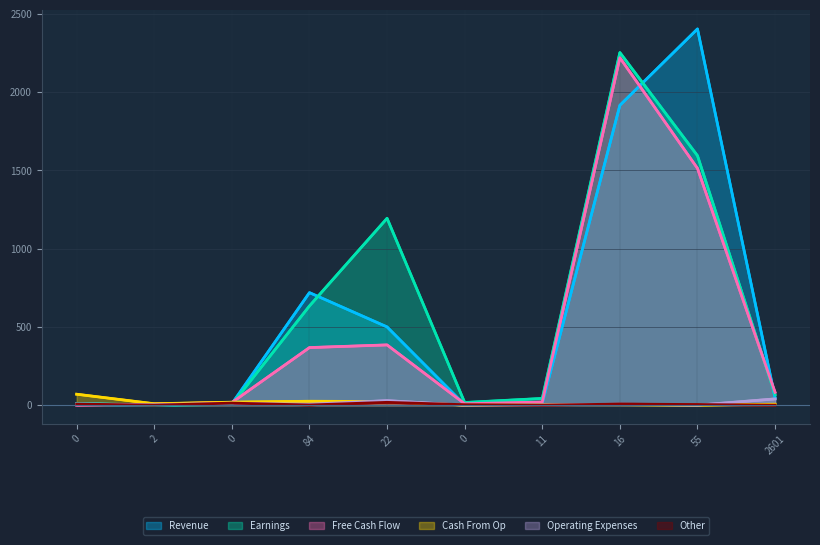

How many lines are shown in the chart?

6